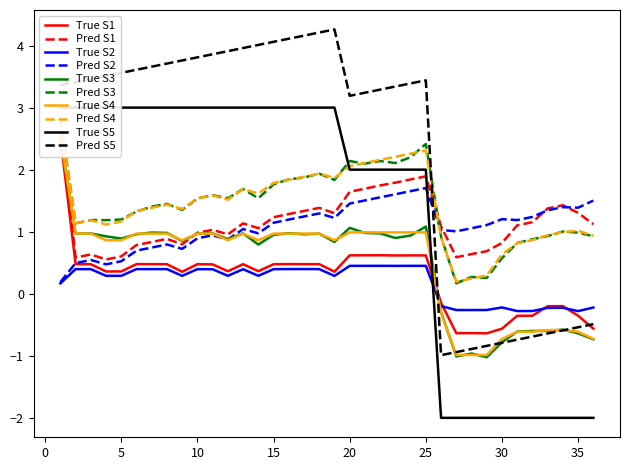

True or false: Mulliken and MK cross at least once.

True